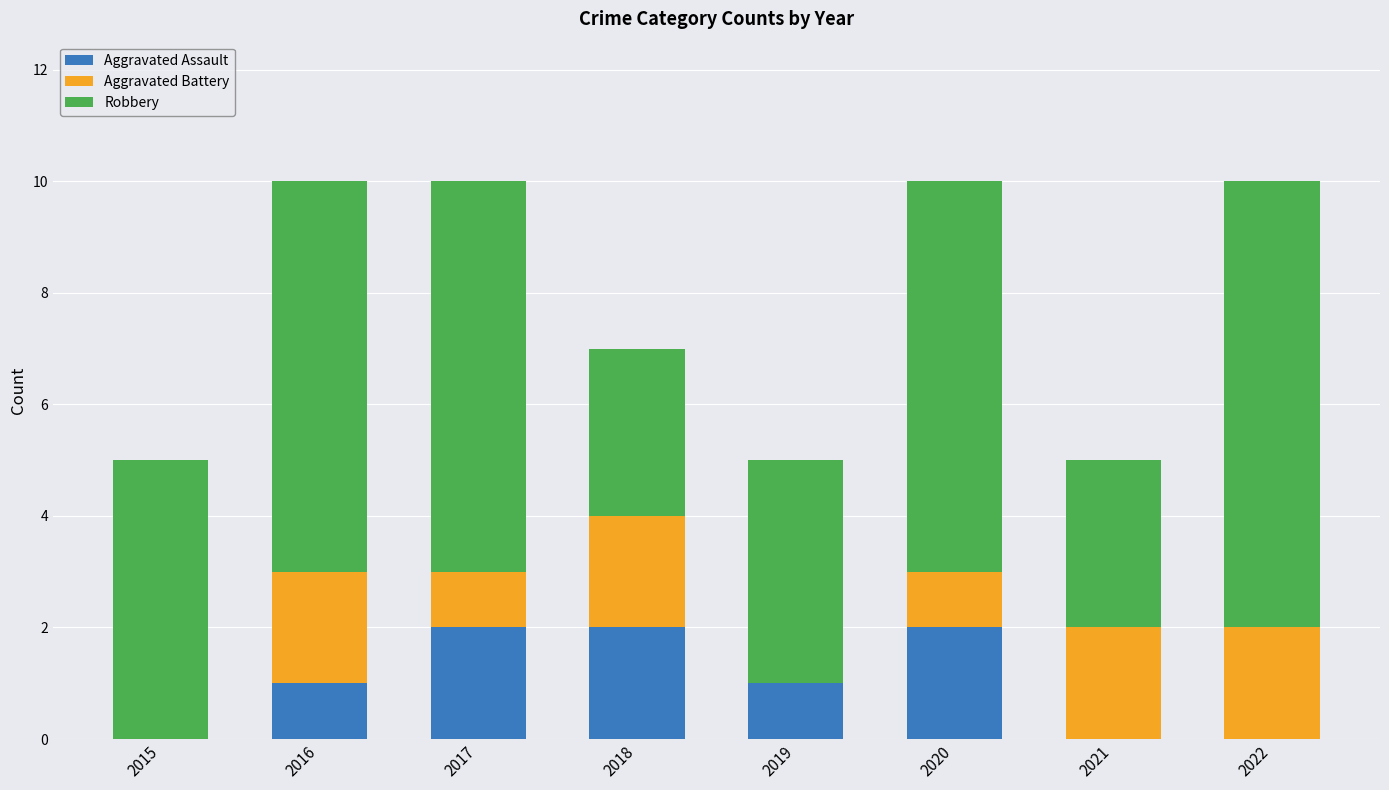

True or false: Aggravated Assault has a value of 1 at 2015.

False